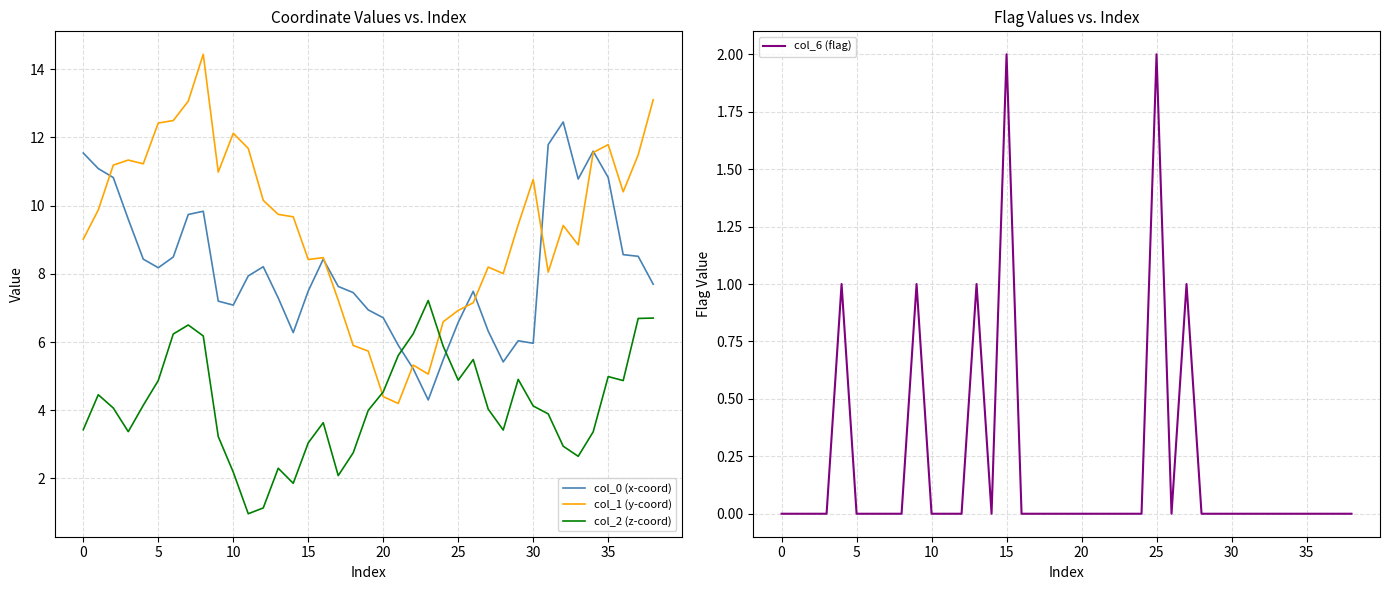

Where is the first local minimum for col_0 (x-coord)?

5